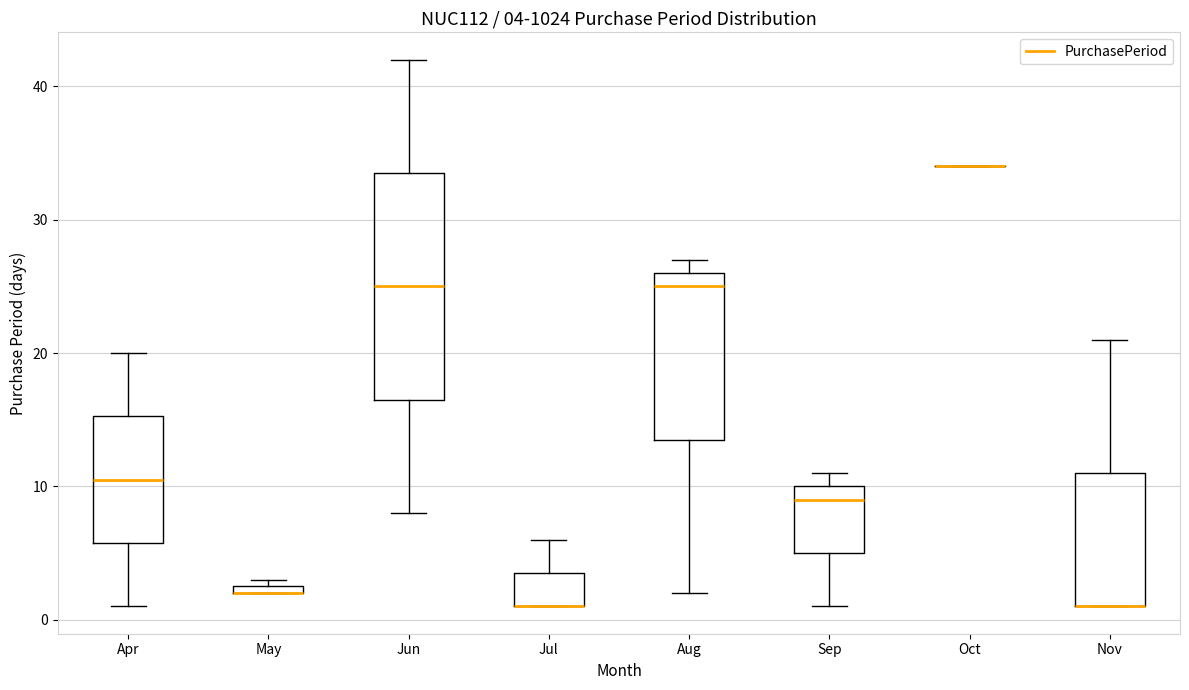

Which box is the tallest, from its lower edge to its upper edge?

Jun